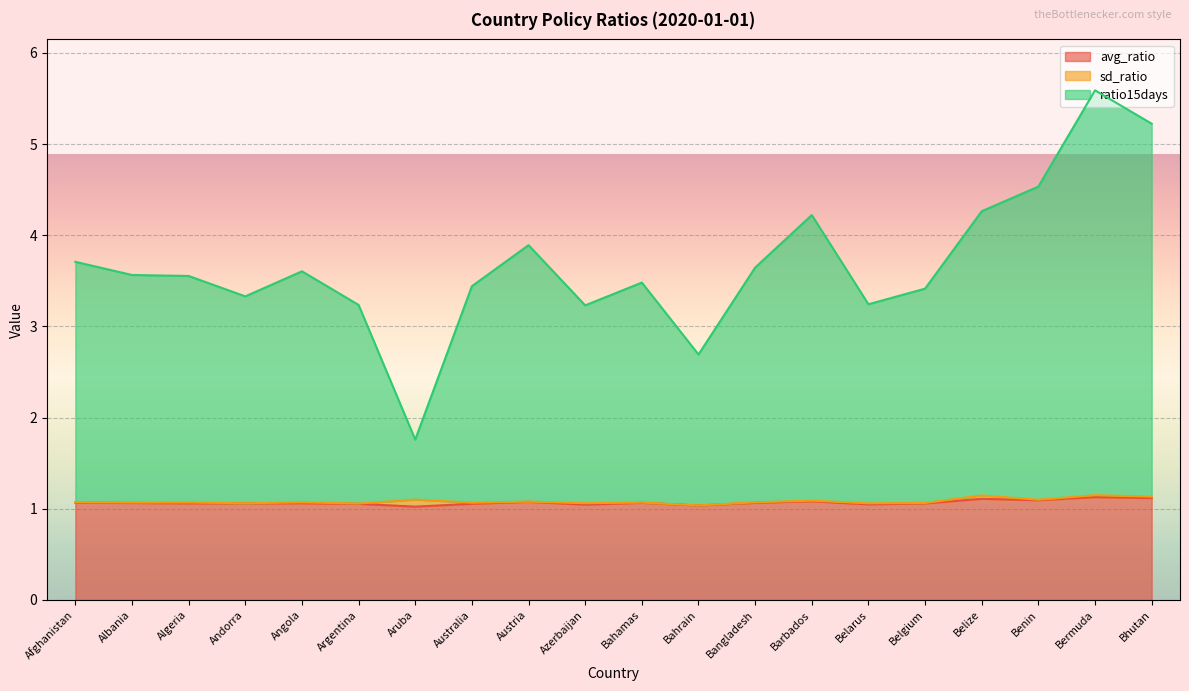

What is the lowest value of the avg_ratio series?

1.0